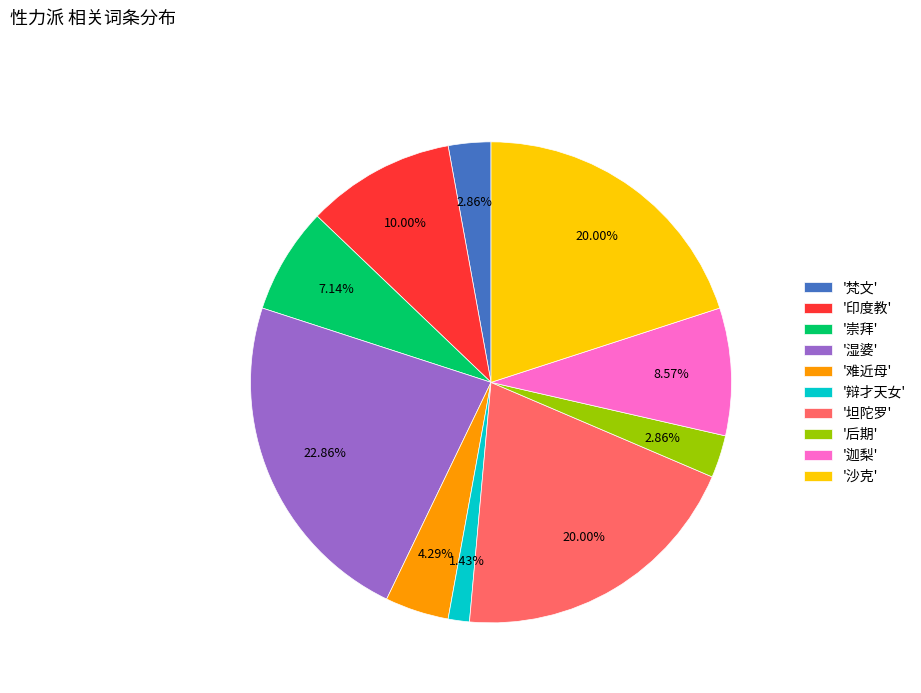

How many slices are in this pie chart?

10